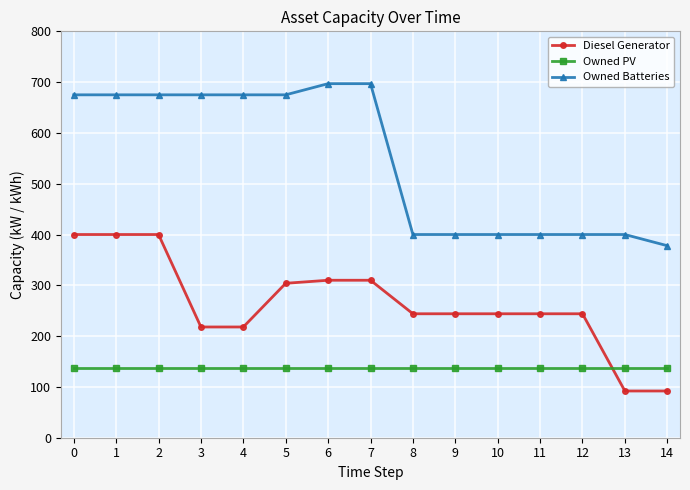

What are all the series names shown in the legend?

Diesel Generator, Owned PV, Owned Batteries